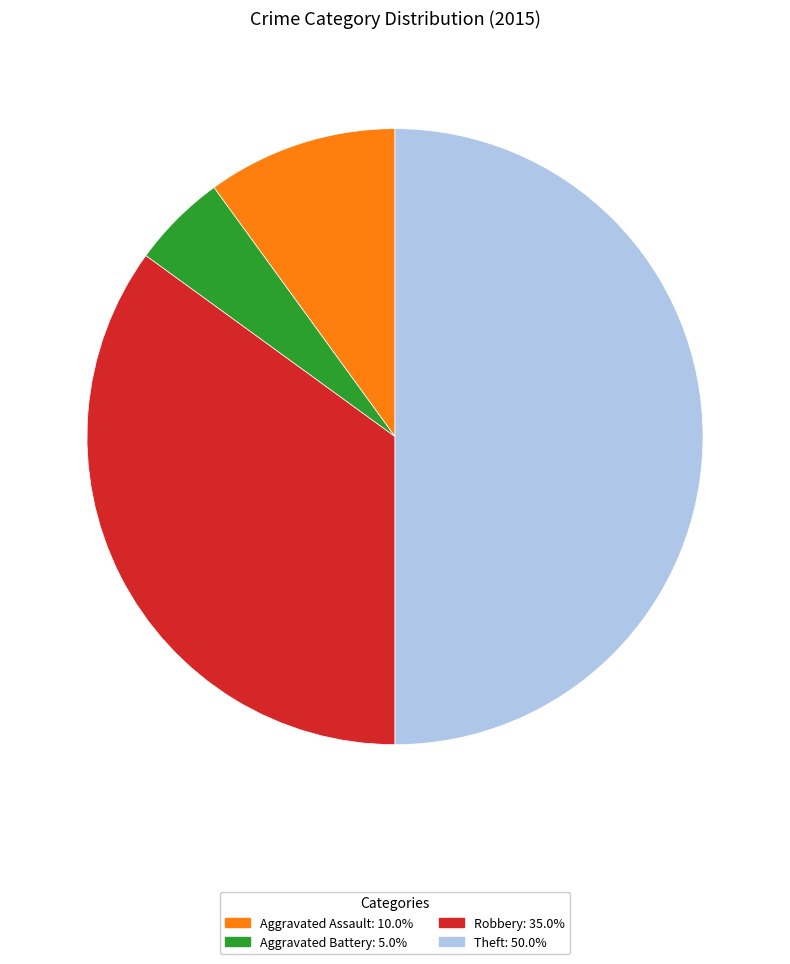

Which has a higher value, Aggravated Battery or Theft?

Theft